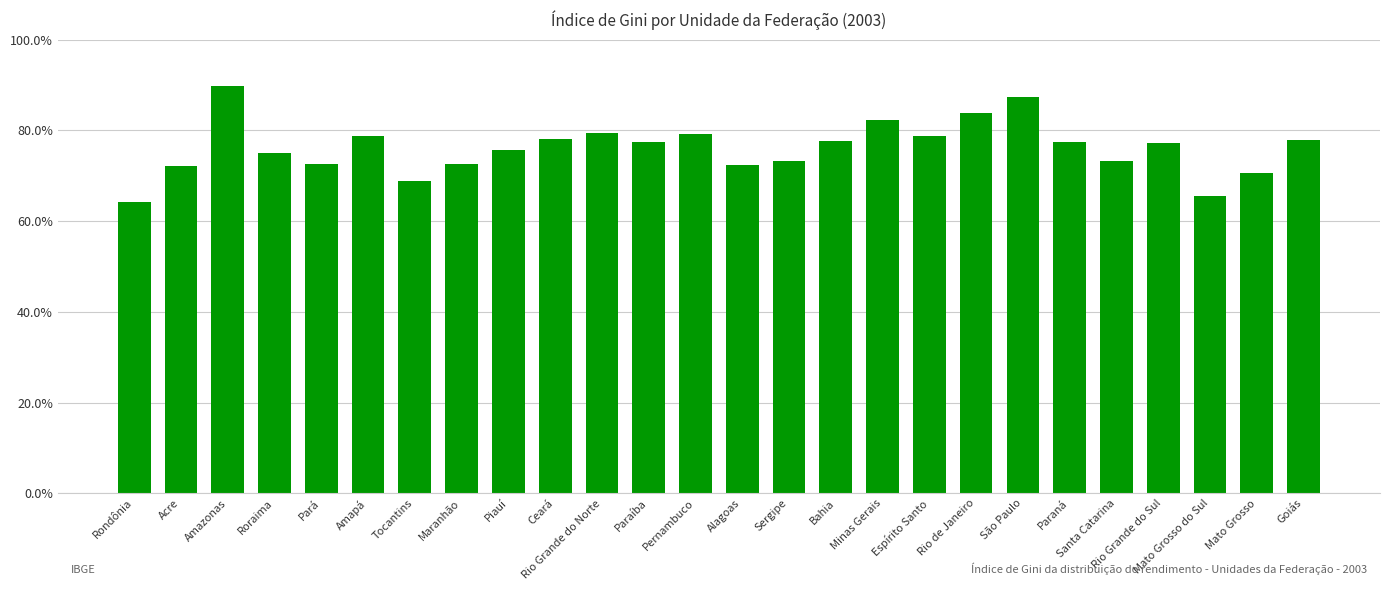

Rank the categories by value from highest to lowest.

Amazonas, São Paulo, Rio de Janeiro, Minas Gerais, Rio Grande do Norte, Pernambuco, Espírito Santo, Amapá, Ceará, Goiás, Bahia, Paraná, Paraíba, Rio Grande do Sul, Piauí, Roraima, Santa Catarina, Sergipe, Maranhão, Pará, Alagoas, Acre, Mato Grosso, Tocantins, Mato Grosso do Sul, Rondônia